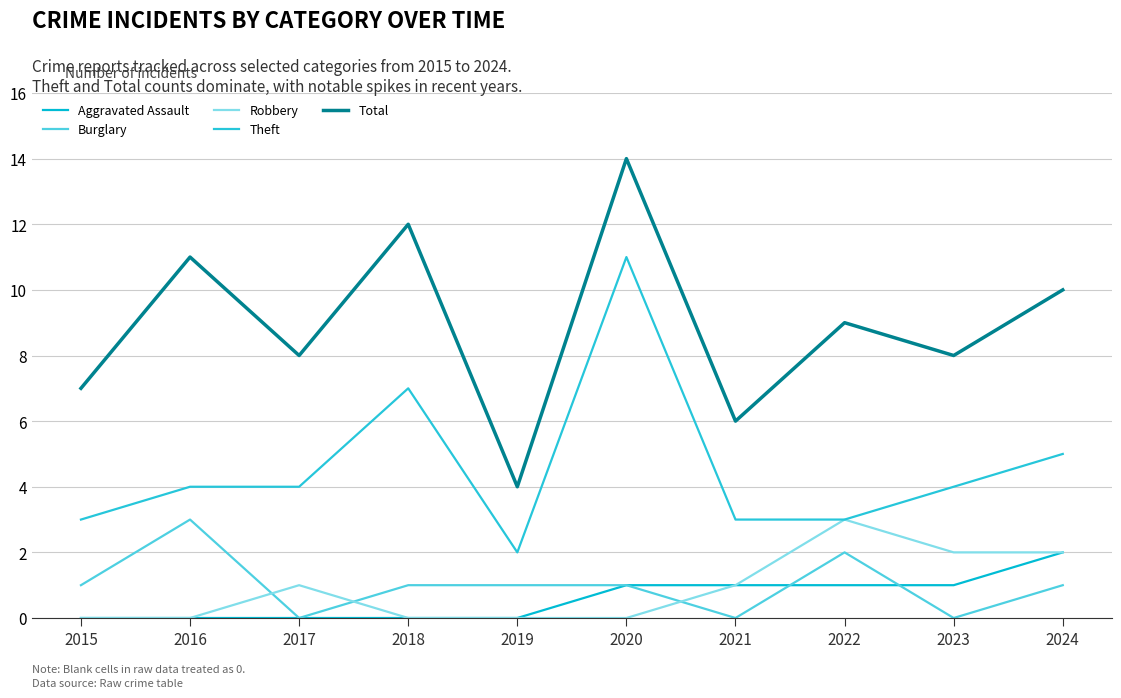

Reading left to right, list all the values displayed in this chart.

Aggravated Assault: 0	0	0	0	0	1	1	1	1	2
Burglary: 1	3	0	1	1	1	0	2	0	1
Robbery: 0	0	1	0	0	0	1	3	2	2
Theft: 3	4	4	7	2	11	3	3	4	5
Total: 7	11	8	12	4	14	6	9	8	10